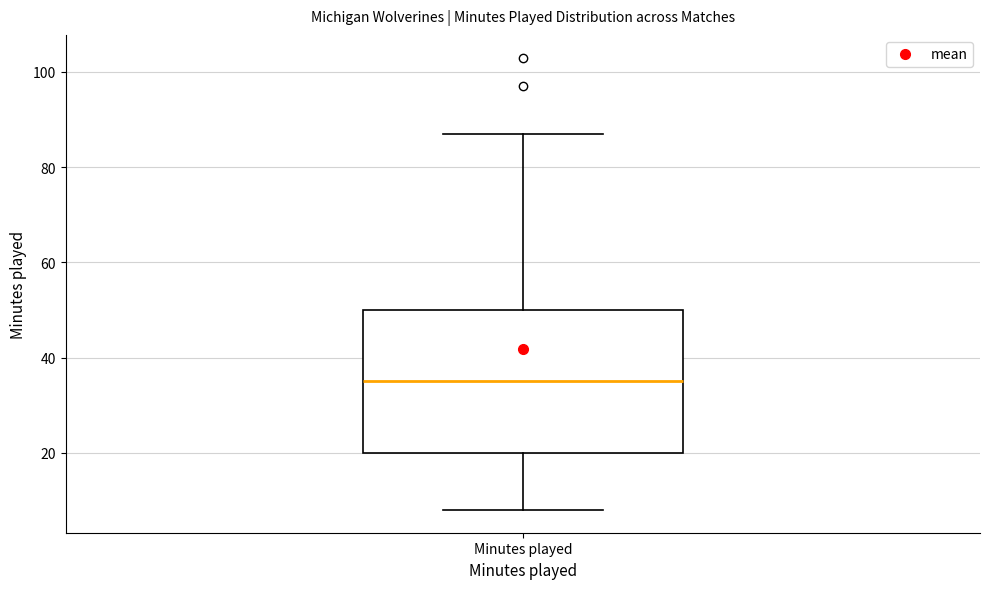

Where does the median line of the box for Minutes played sit on the y-axis? The values are not printed on the chart, so give them approximately, as read against the axis.

36